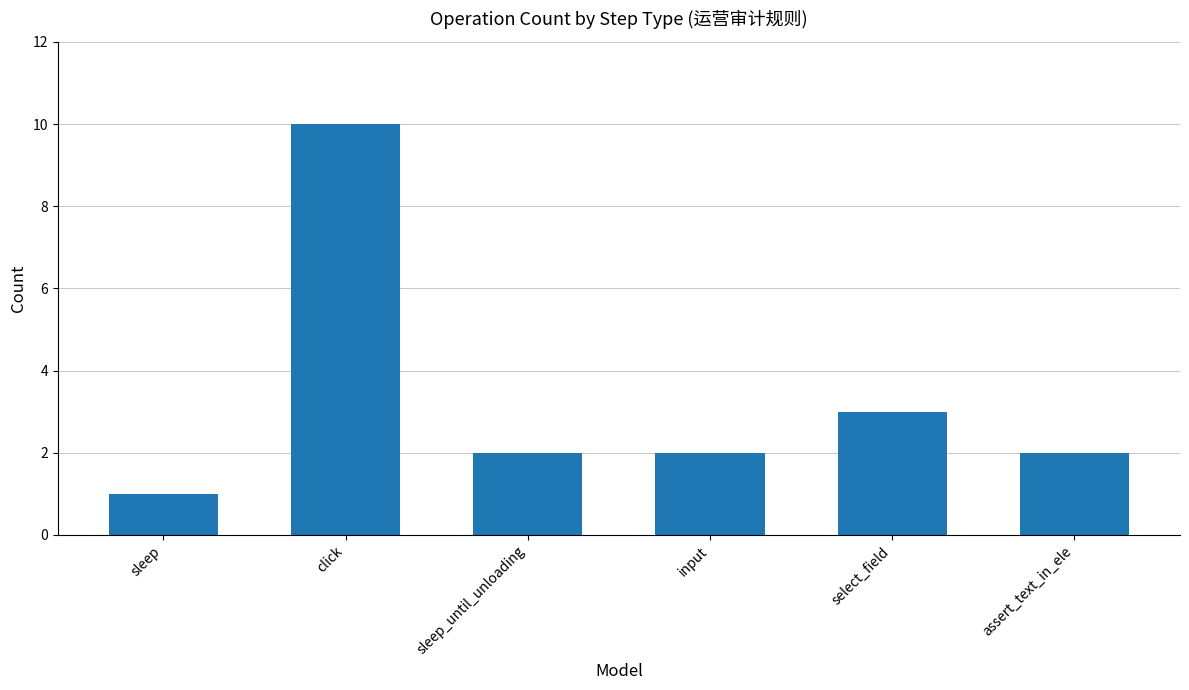

How many bars are there in total?

6